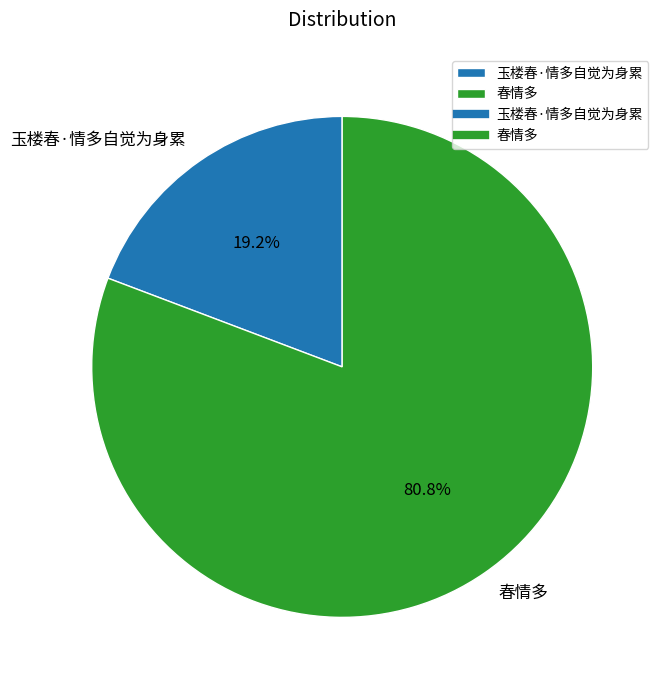

Which slice is the smallest?

玉楼春·情多自觉为身累